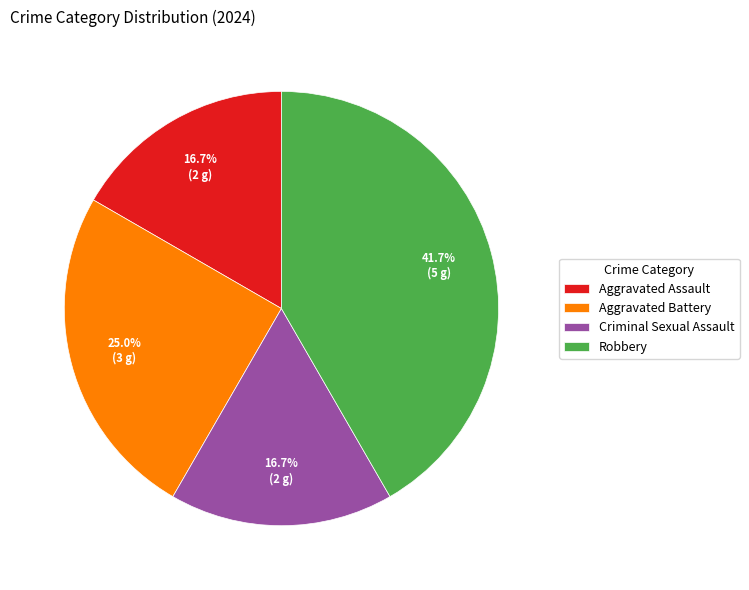

How many slices are in this pie chart?

4